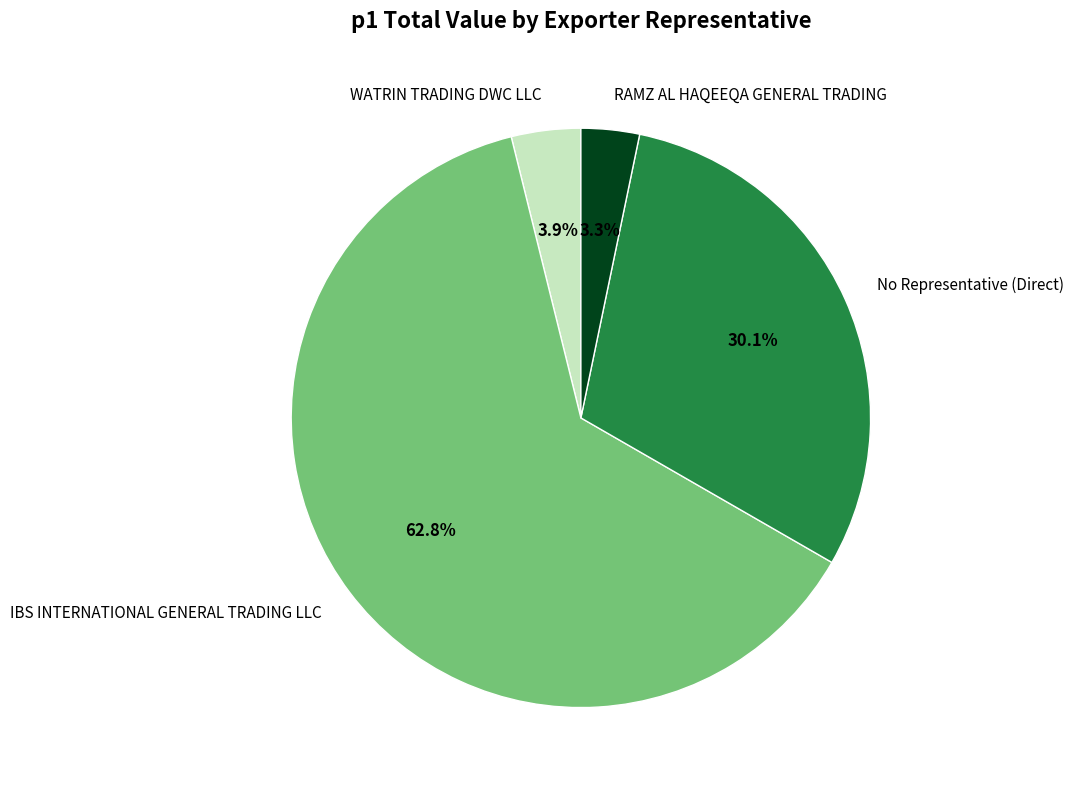

Count the number of slices in the pie.

4